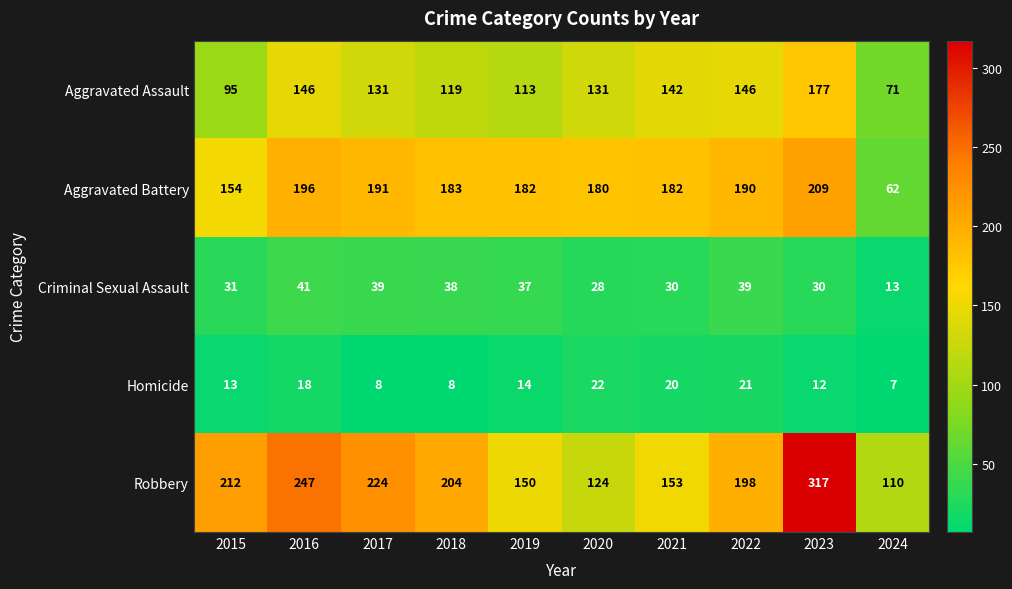

What is the sum of all Robbery values?

1939